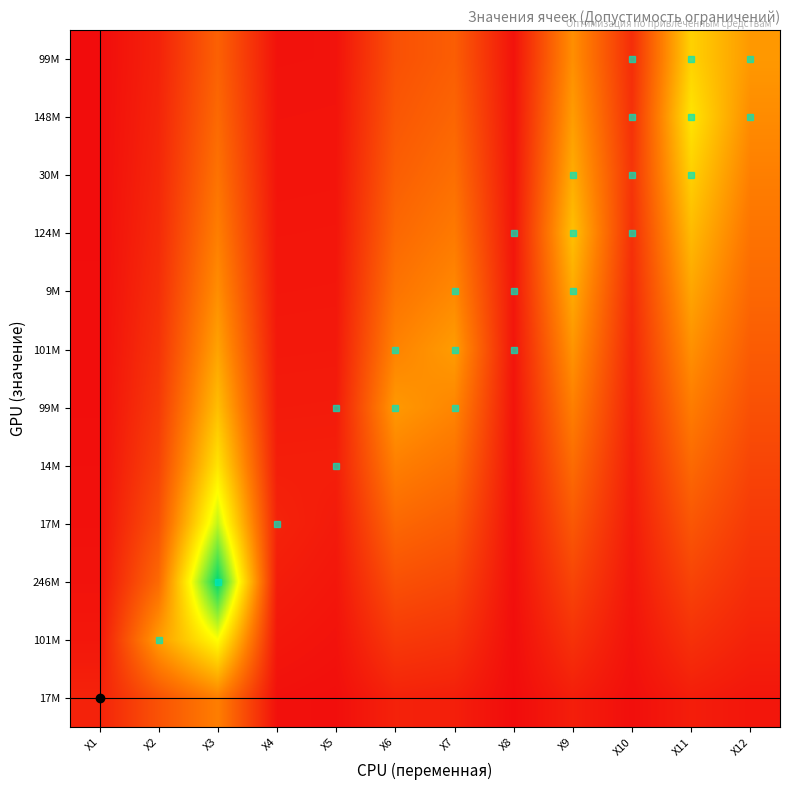

What is the difference between the highest and lowest values at X6?

0.3